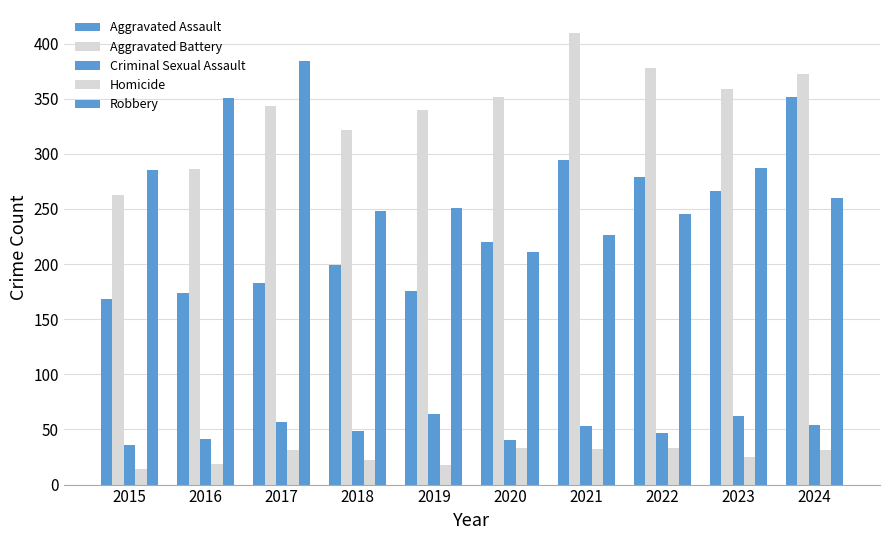

At which label is Criminal Sexual Assault closest to 50?

2018